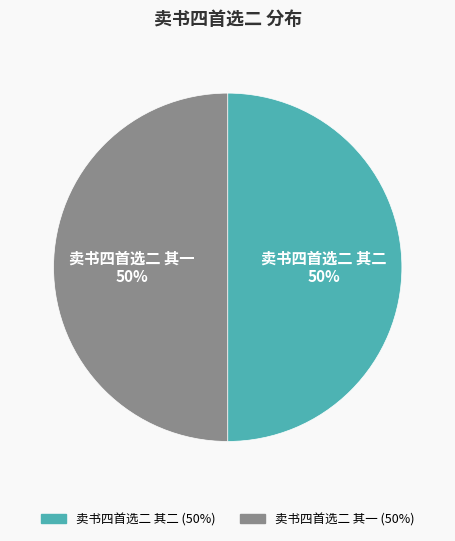

To the nearest percent, what portion does 卖书四首选二 其一 represent?

50%